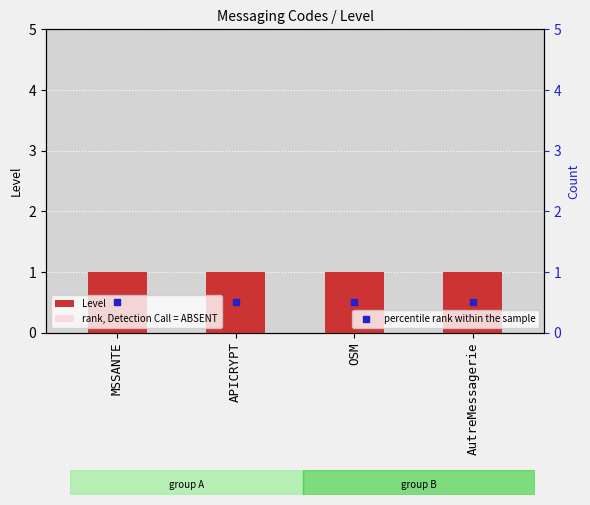

Which series has the largest Y range (max minus min)?

Level